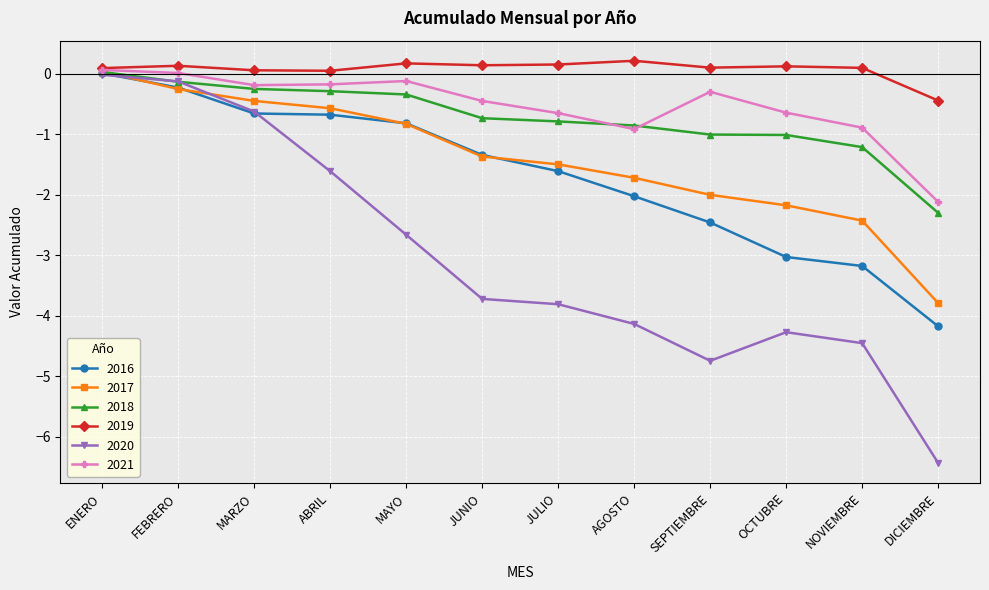

Which series has the largest total across all categories?

2019